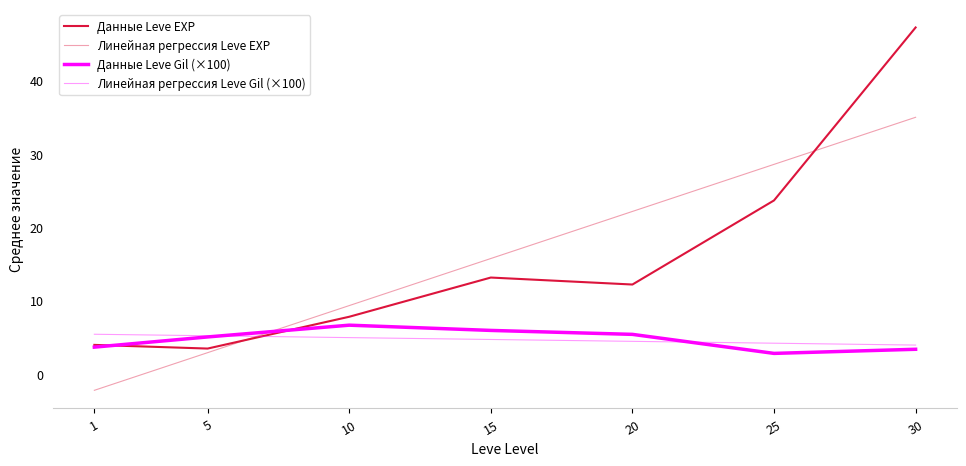

At which label does Данные Leve EXP reach its peak?

30